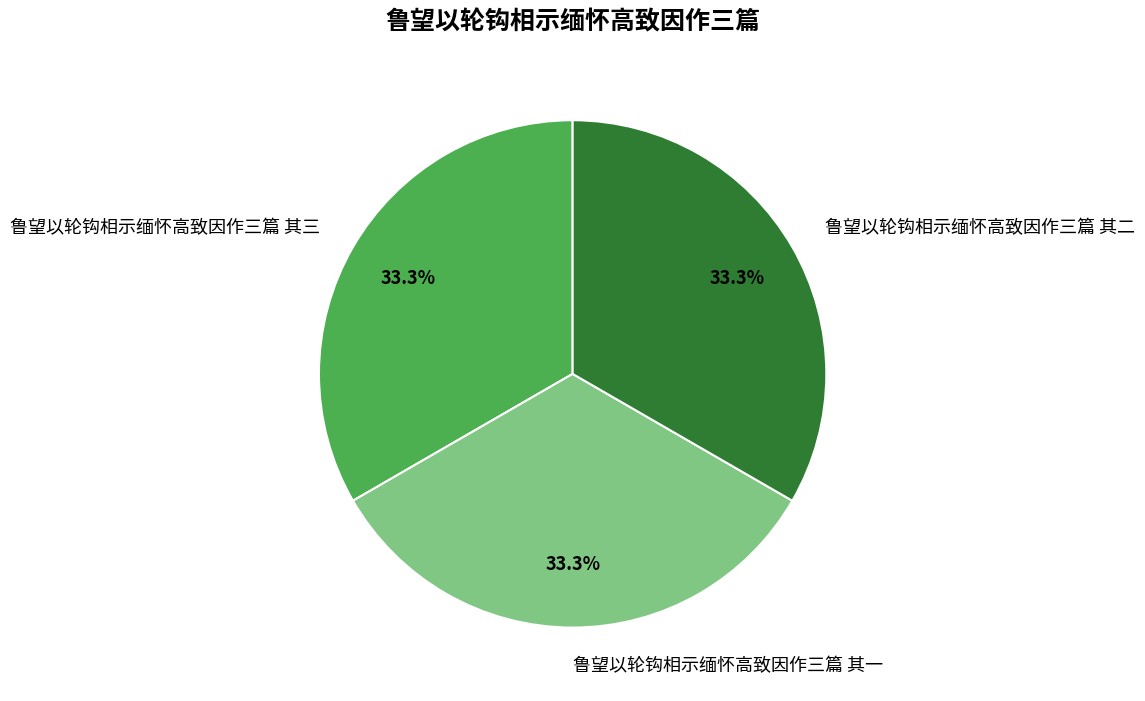

What percentage is the 鲁望以轮钩相示缅怀高致因作三篇 其一 slice, to the nearest percent?

33%